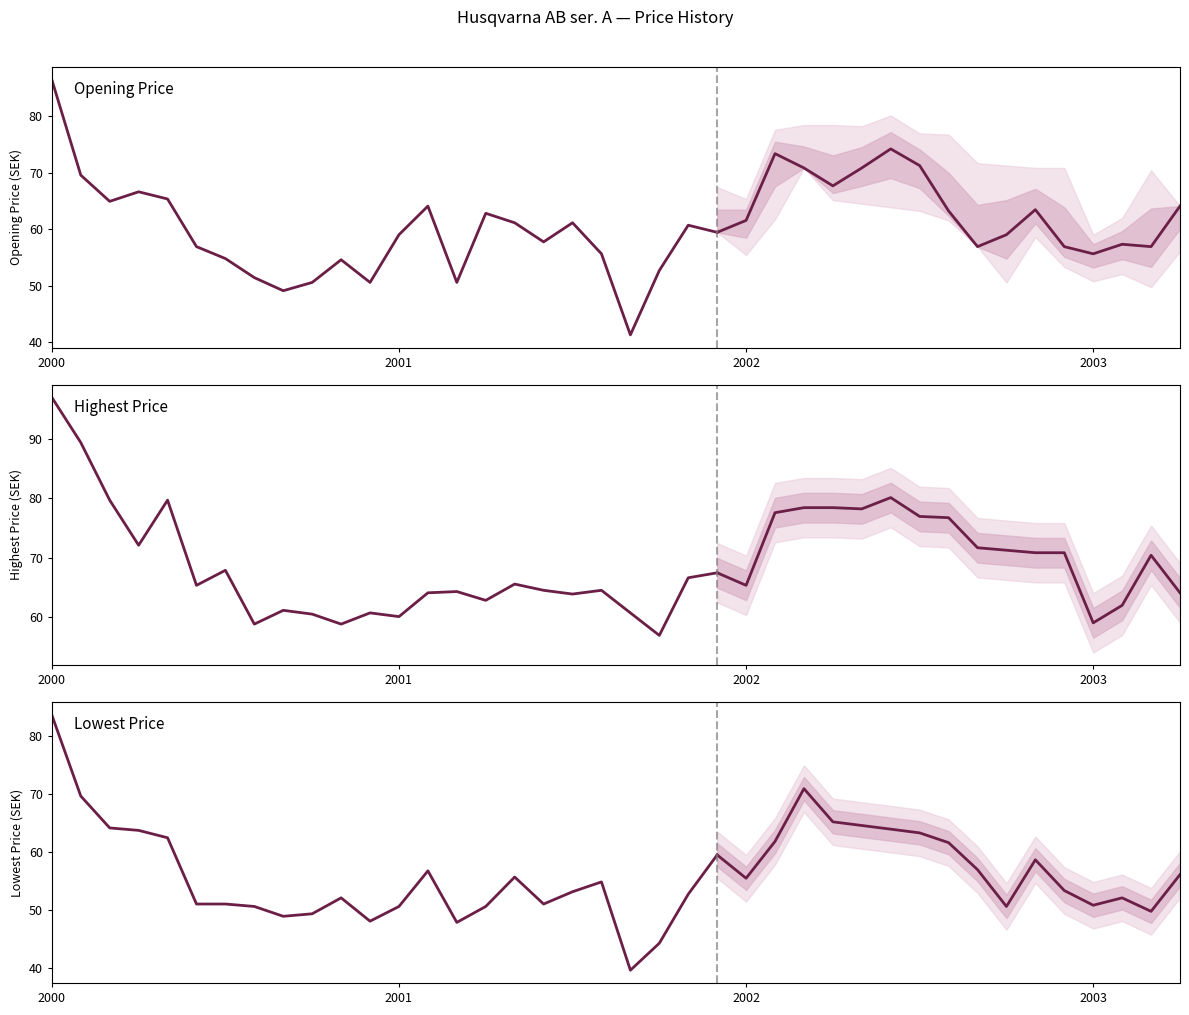

The chart shows a value of 62.4 at 4. True or false?

True